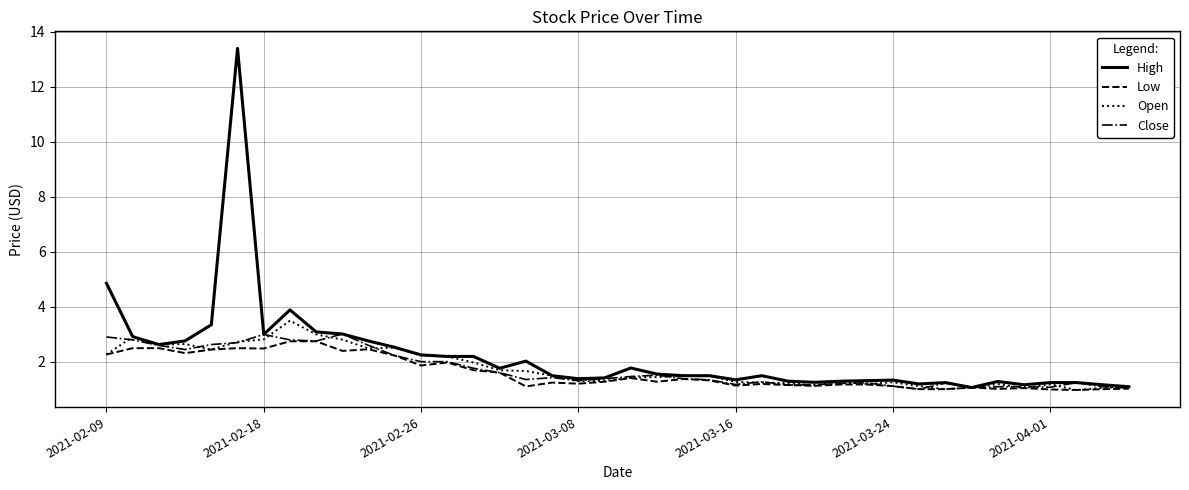

What is the difference between the maximum and minimum values in the Close series?

2.0